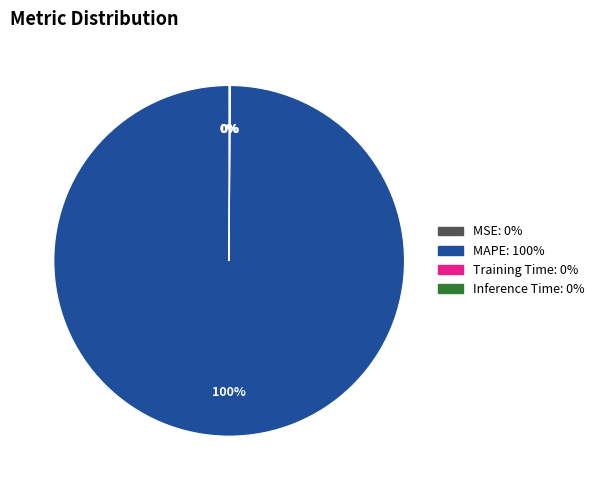

Is there a majority slice in this chart?

Yes